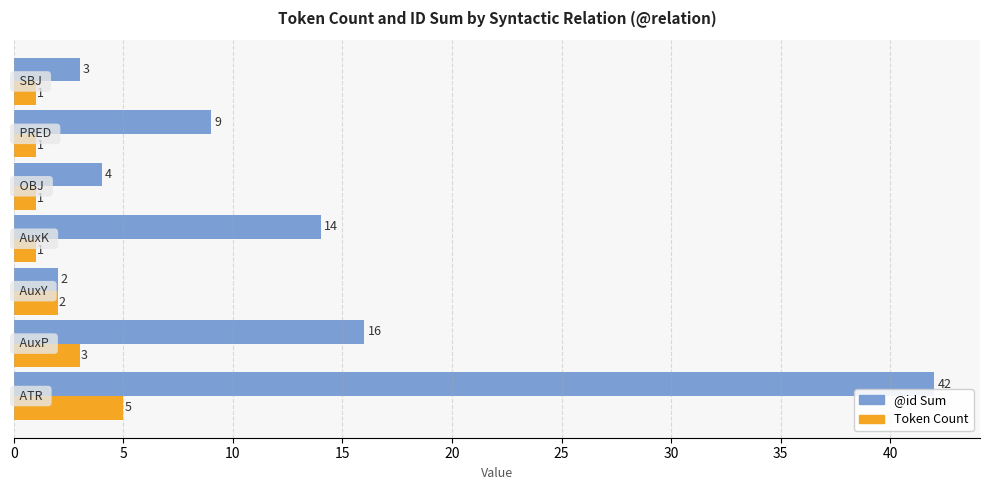

List the series in order of their overall mean, lowest first.

Token Count, @id Sum